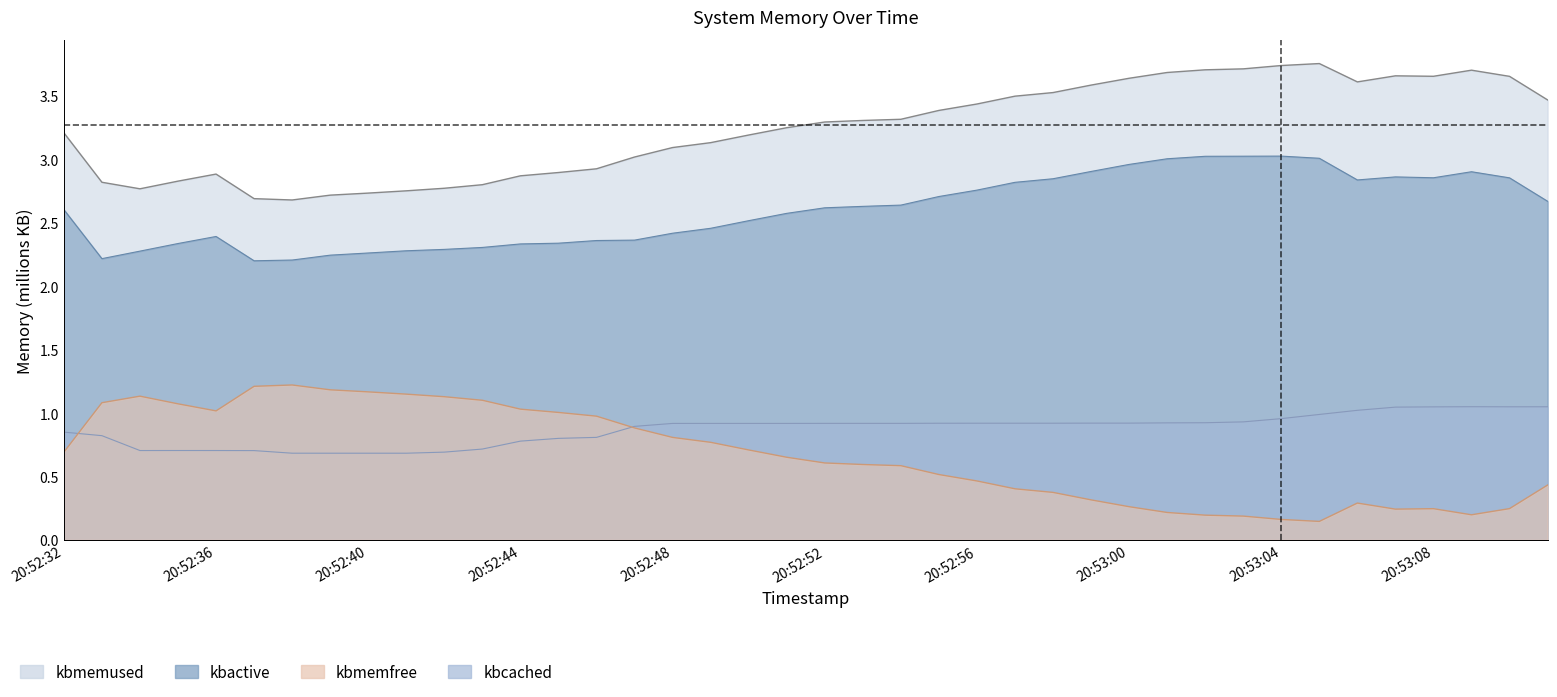

Read the kbmemfree value at 20:53:05.

3.8